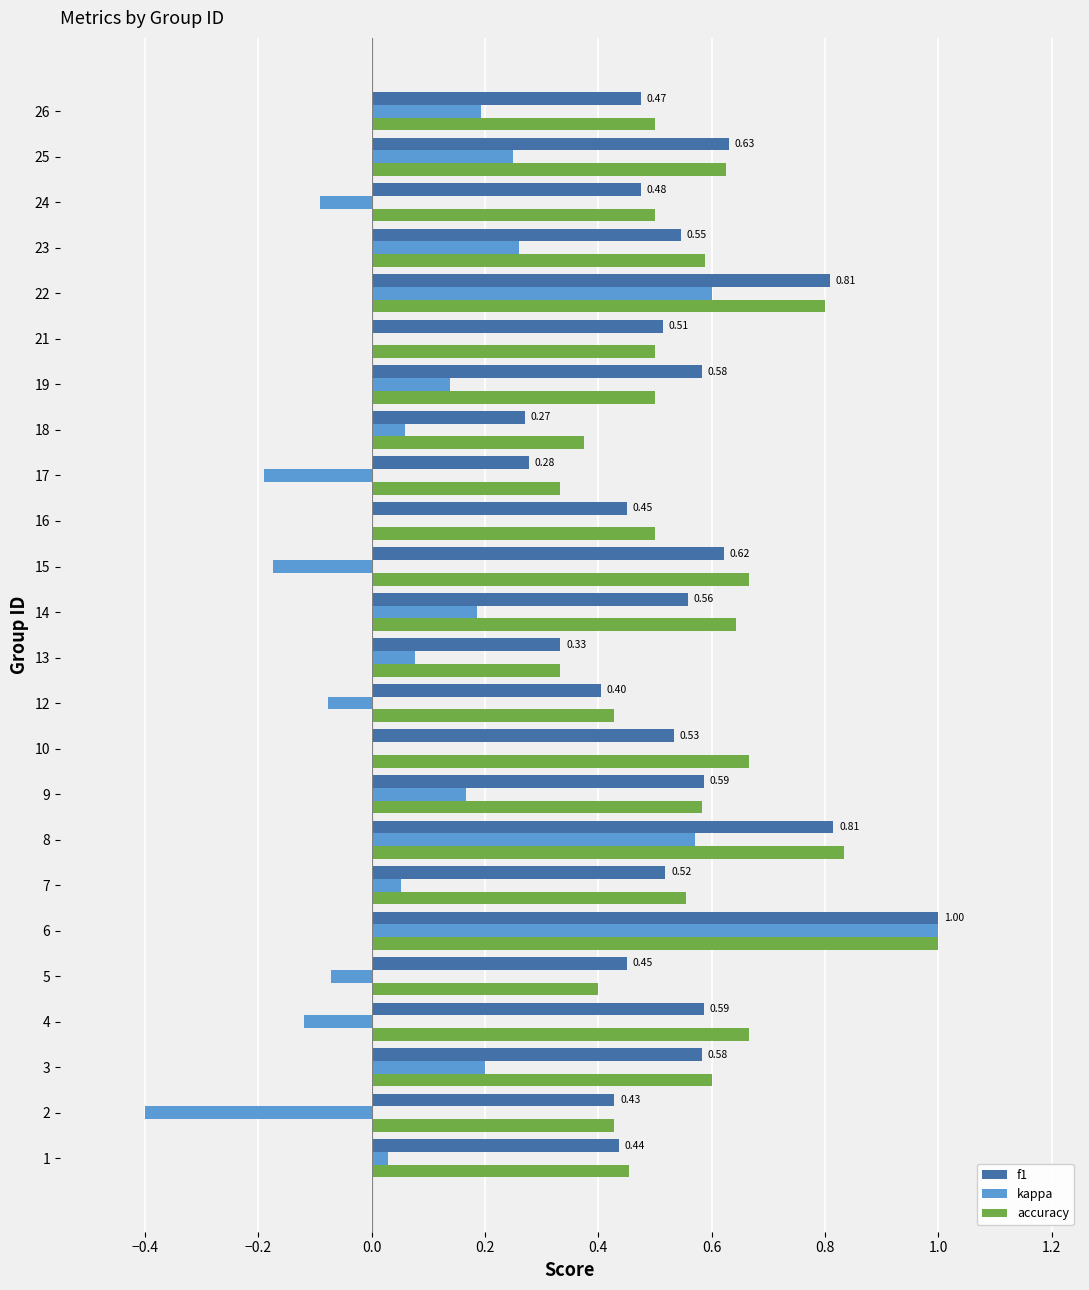

What is the sum of all f1 values?

12.9